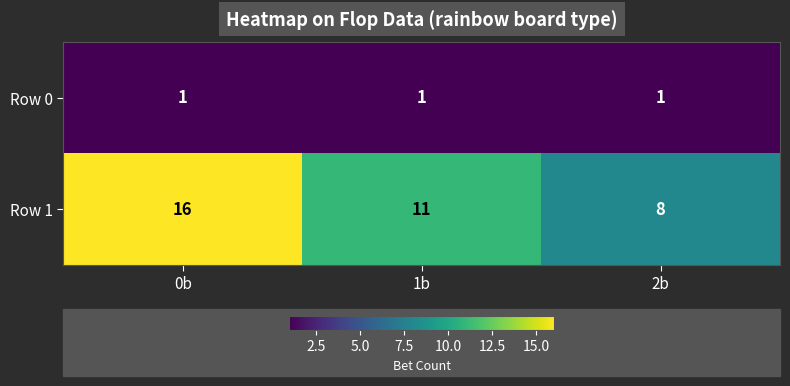

The Row 1 series shows 23 at 0b. True or false?

False